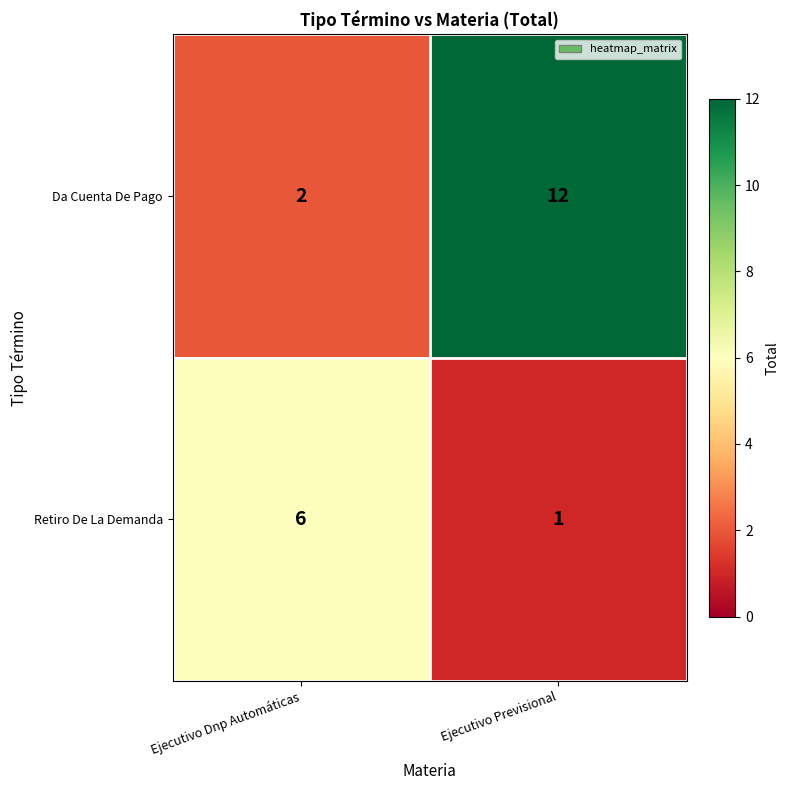

Between Ejecutivo Dnp Automáticas and Ejecutivo Previsional, which series saw the biggest shift?

Da Cuenta De Pago